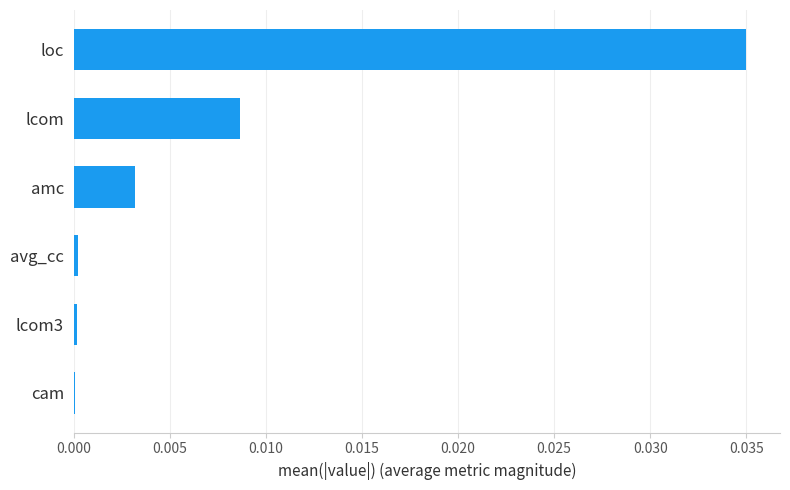

At which category does the chart reach its peak across all series?

loc